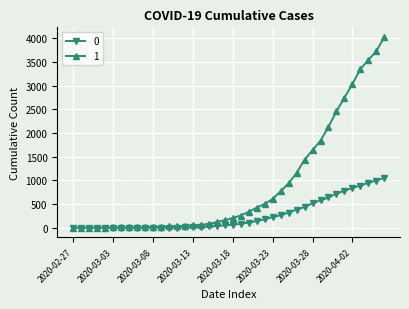

At how many categories does at least one series exceed 2187?

7